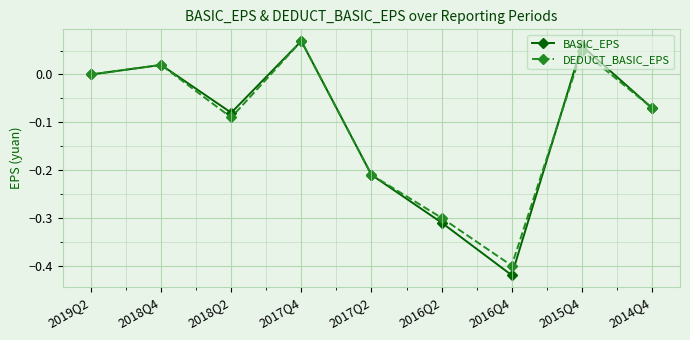

Which series has the widest spread of values?

BASIC_EPS